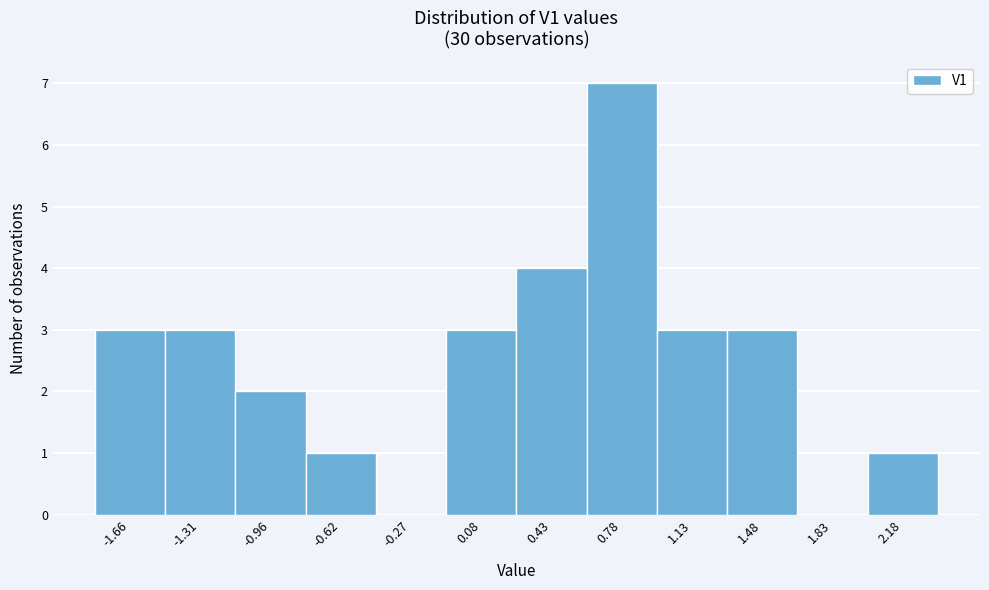

What is the height of the bar covering -0.10 to 0.25 on the x-axis? Neither the bar edges nor the heights are printed on the chart, so give them approximately, as read against the axes.

3